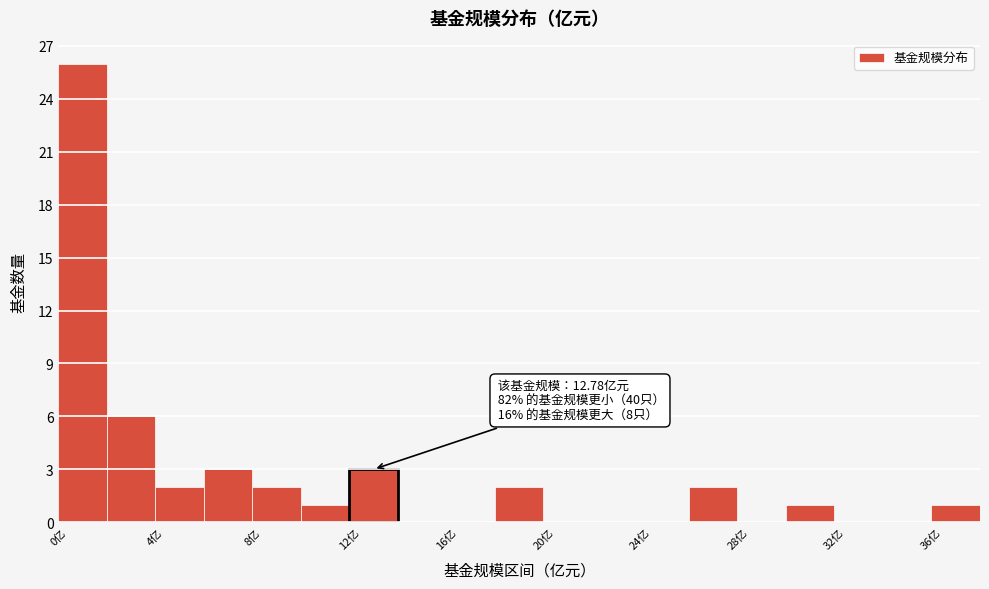

Over which range of the x-axis is the bar tallest?

0 to 2